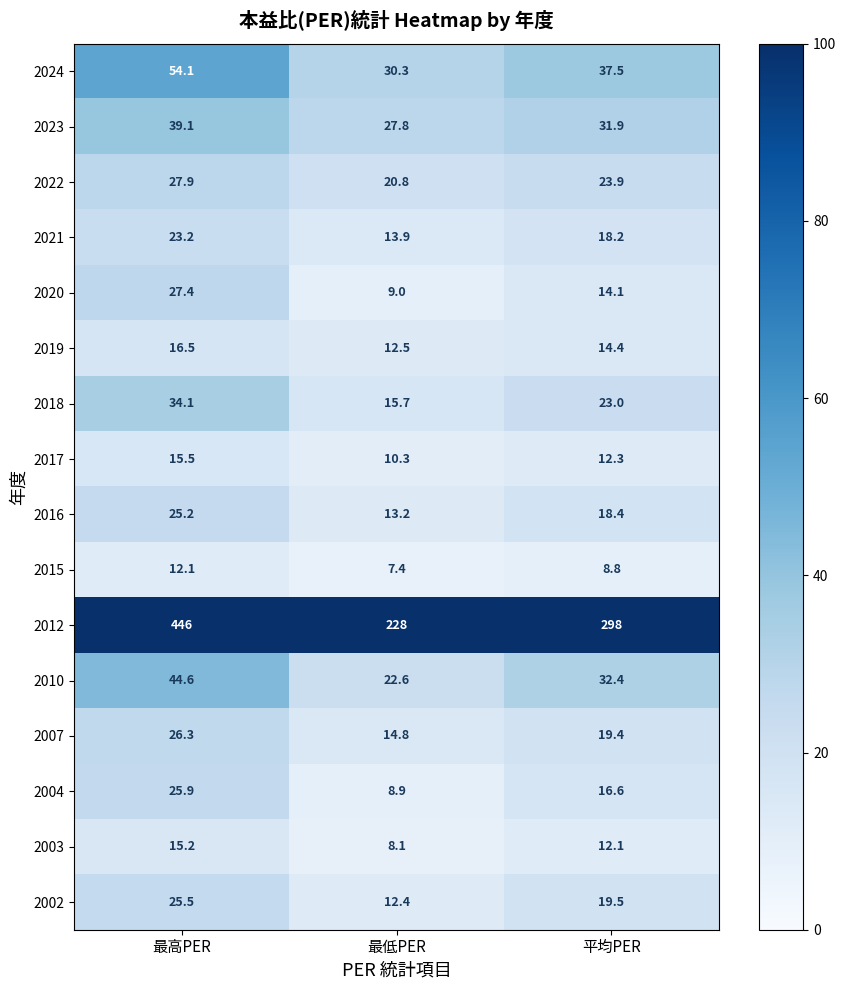

Is the value of 2007 at 最低PER greater than the value of 2003 at 最低PER?

Yes